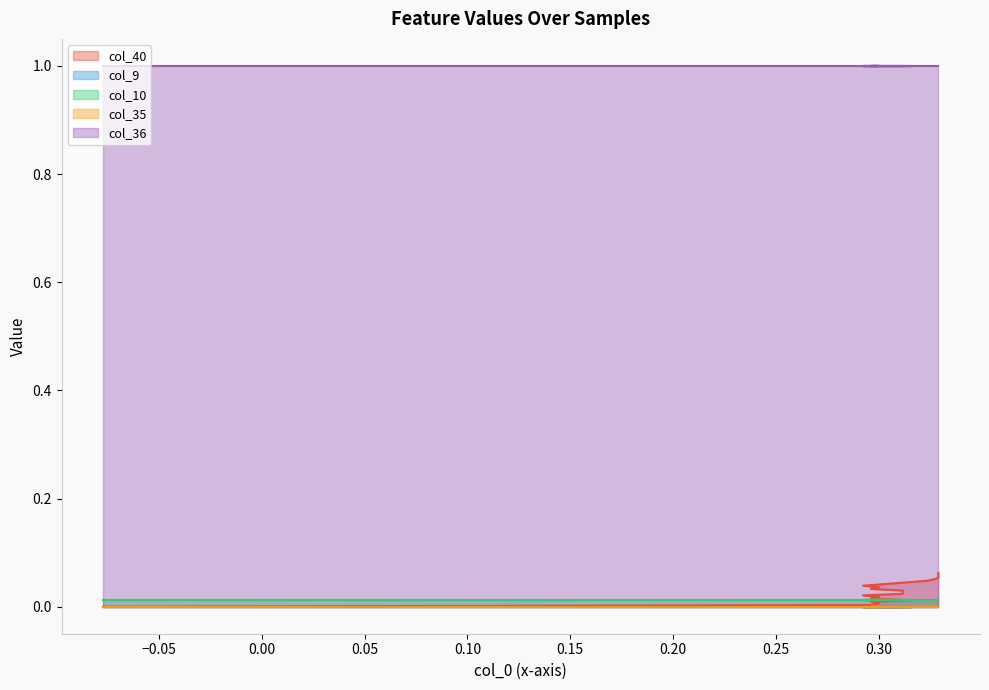

What are all the series names shown in the legend?

col_40, col_9, col_10, col_35, col_36